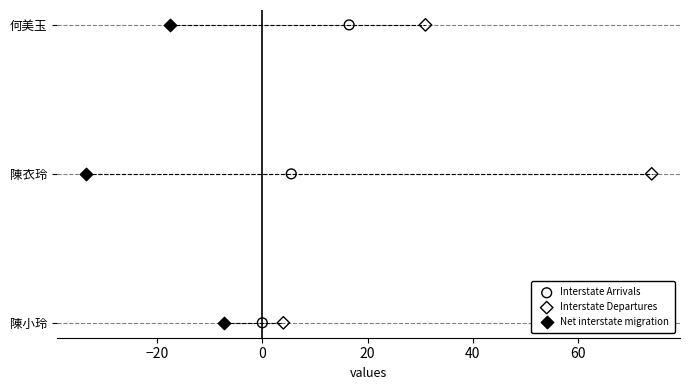

What are all the series names shown in the legend?

Interstate Arrivals, Interstate Departures, Net interstate migration